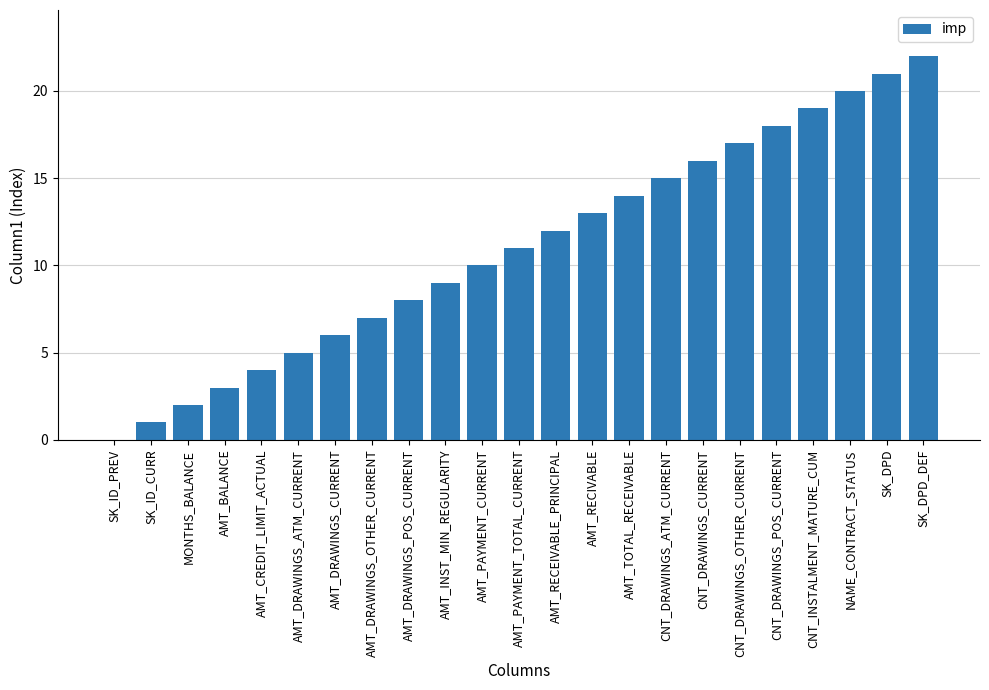

The value at CNT_DRAWINGS_ATM_CURRENT is 10. True or false?

False